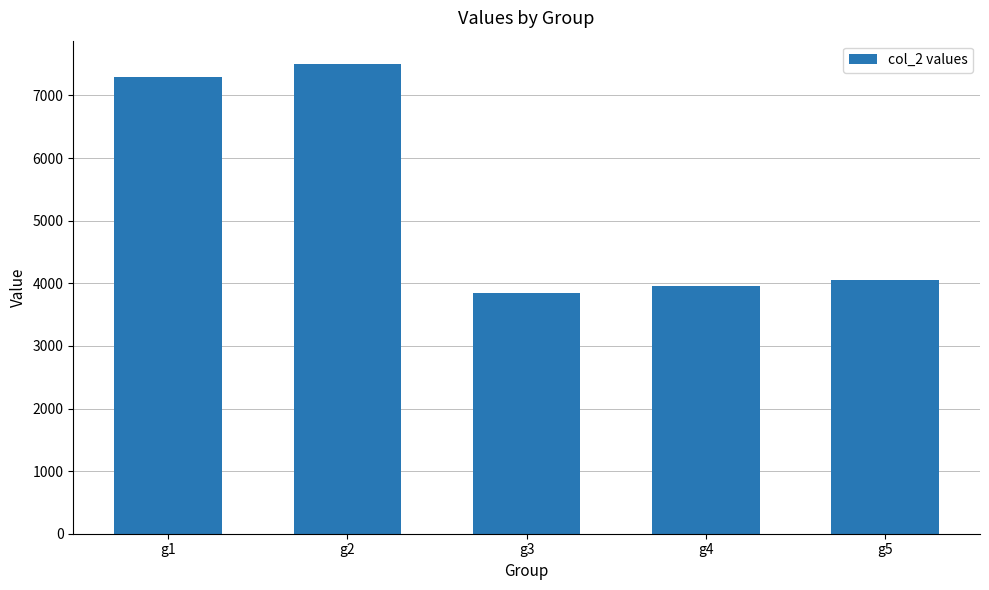

Between g5 and g1, which is larger?

g1